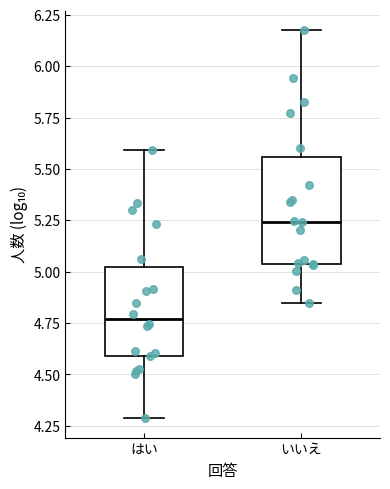

Reading left to right, read every box against the y-axis: the position of its median line, the range the box covers, and the ends of its whiskers. The values are not printed on the chart, so give them approximately, as read against the axis.

はい: median 4.75, box 4.60 to 5.00, whiskers 4.30 to 5.60
いいえ: median 5.25, box 5.05 to 5.55, whiskers 4.85 to 6.20